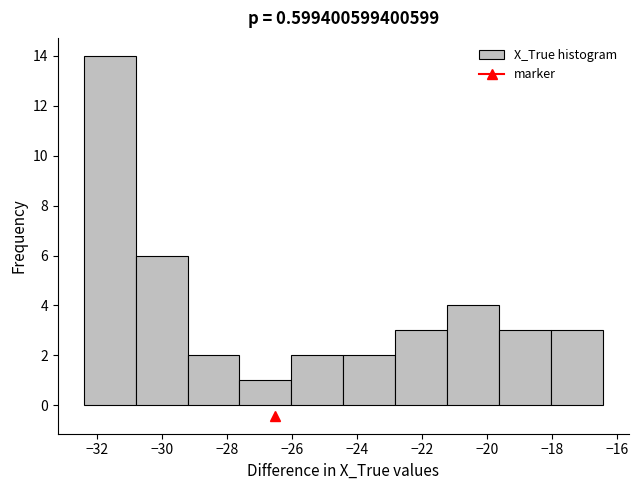

Which range on the x-axis has the tallest bar?

-32.4 to -30.8